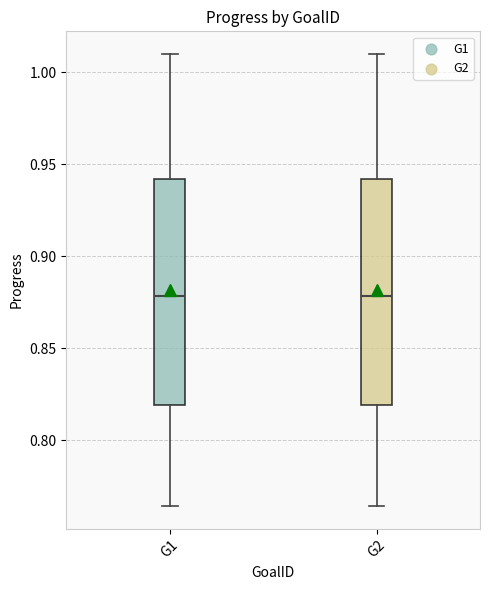

Reading left to right, read every box against the y-axis: the position of its median line, the range the box covers, and the ends of its whiskers. The values are not printed on the chart, so give them approximately, as read against the axis.

G1: median 0.880, box 0.820 to 0.940, whiskers 0.765 to 1.010
G2: median 0.880, box 0.820 to 0.940, whiskers 0.765 to 1.010